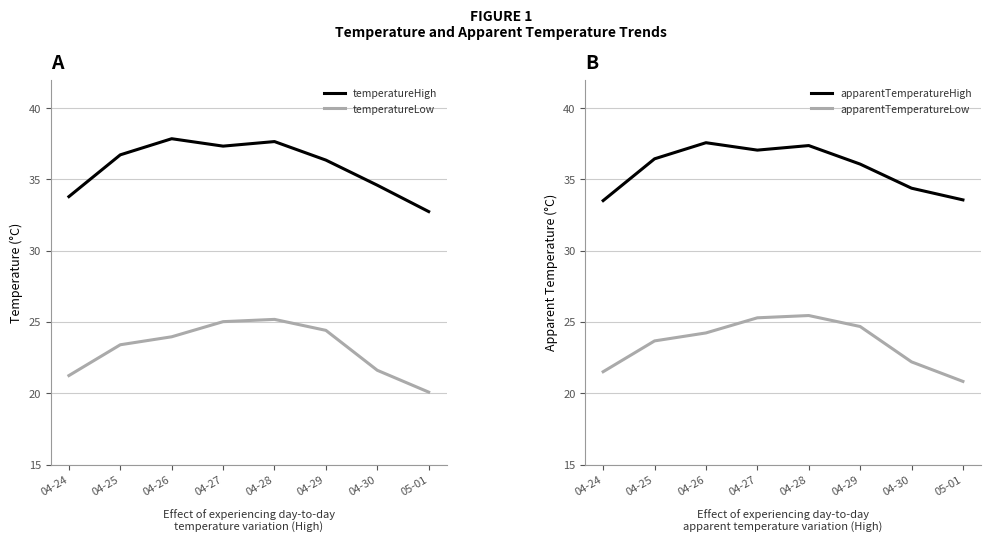

What is the difference between the highest and lowest values at 05-01?

13.5